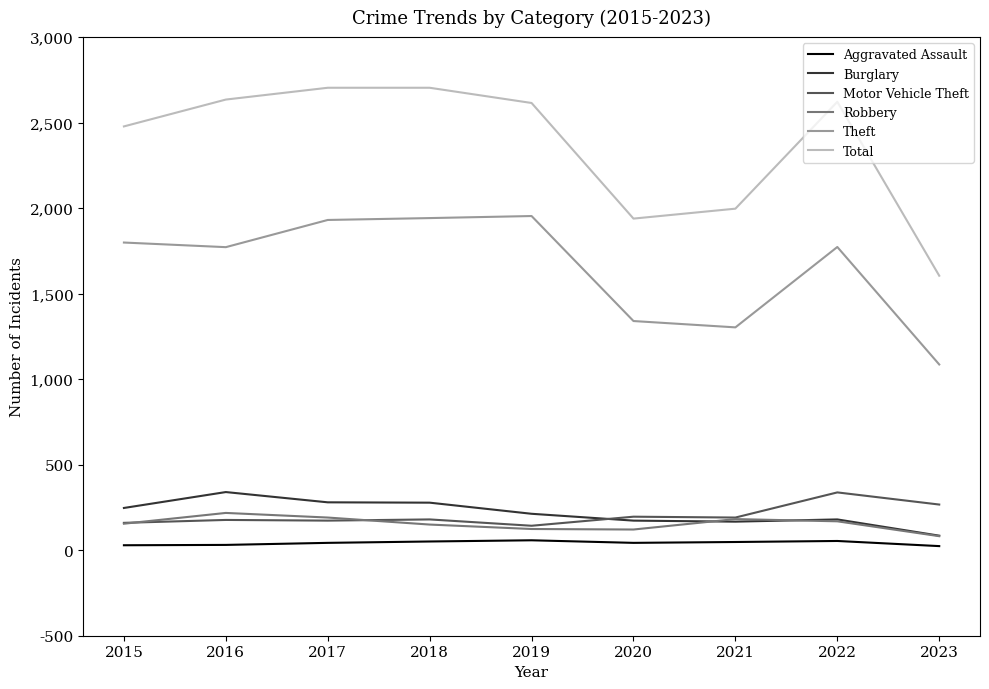

Does the chart display data point markers on the line(s)?

No